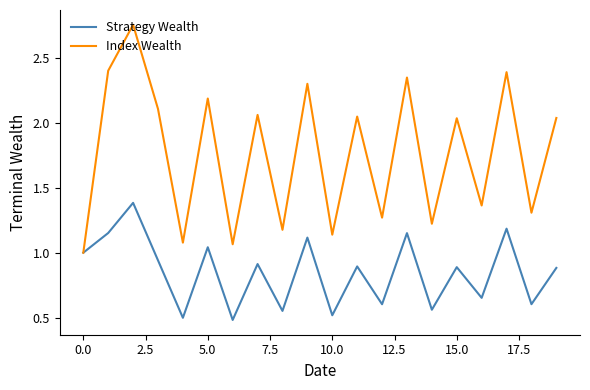

How many lines are shown in the chart?

2